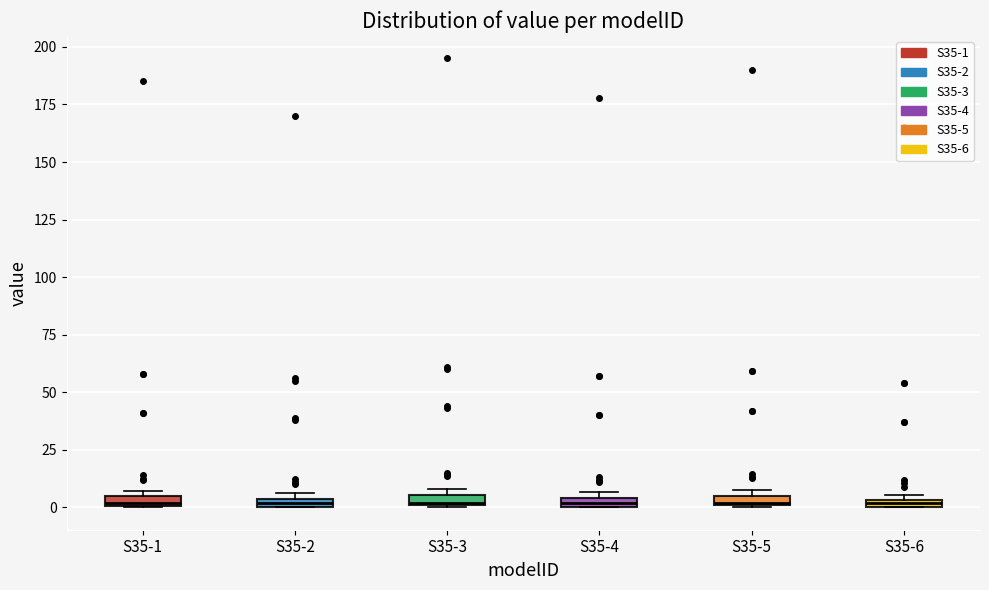

Where is the upper edge of the box for S35-5 on the y-axis? The values are not printed on the chart, so give them approximately, as read against the axis.

5